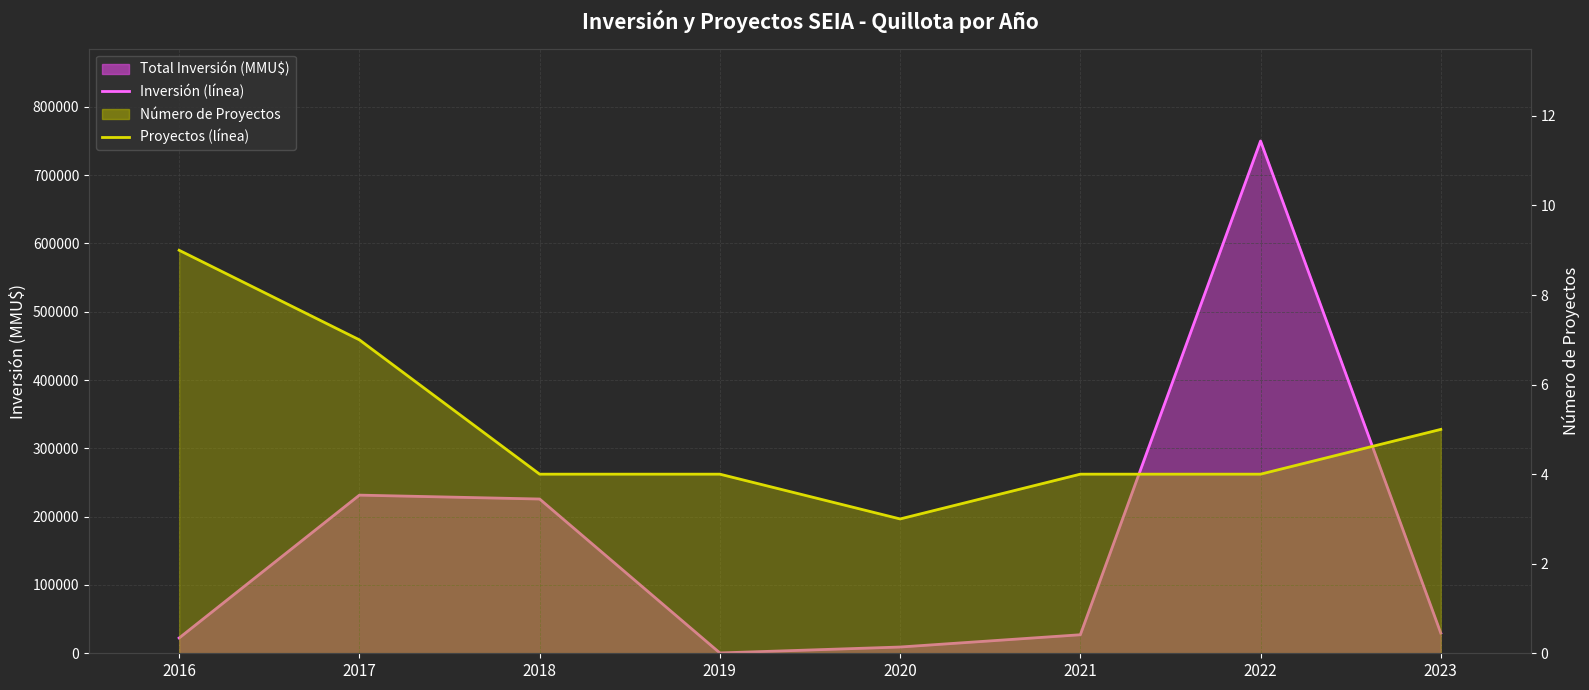

At which category does the chart reach its minimum across all series?

2020